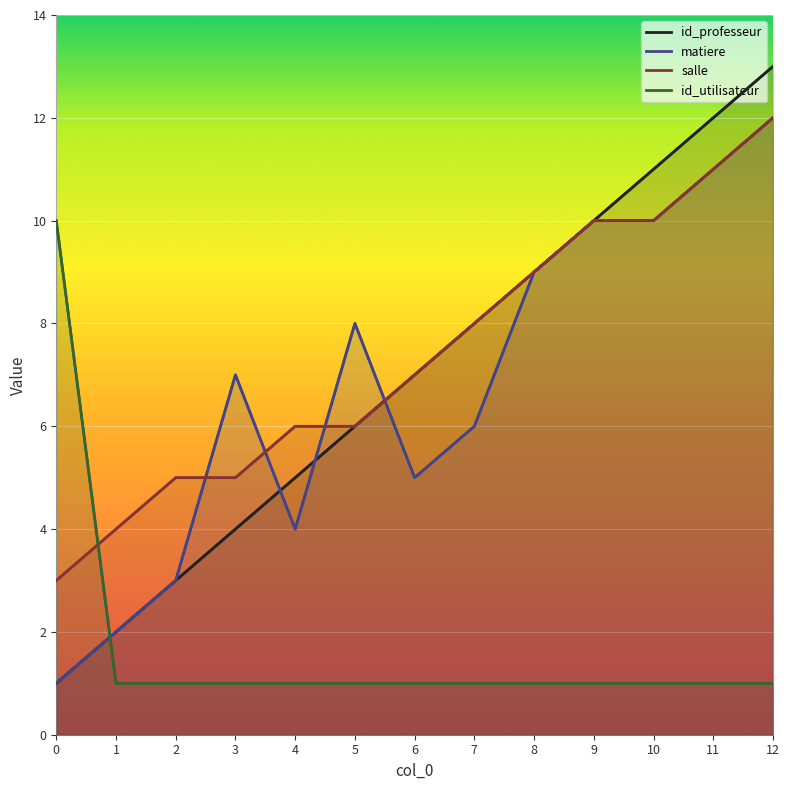

How many lines are shown in the chart?

4